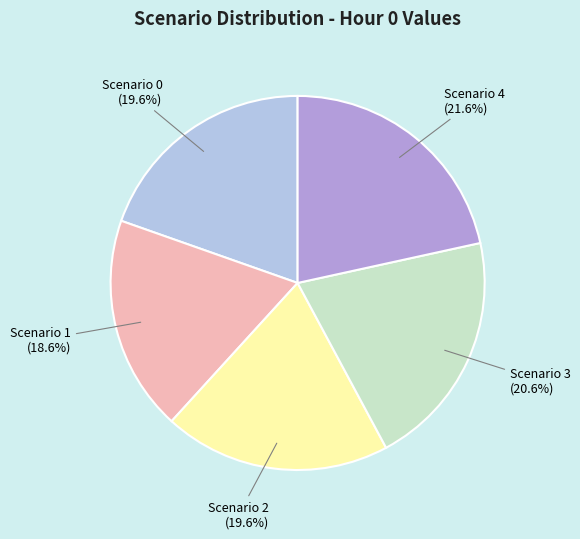

To the nearest percent, what percentage of the pie is Scenario 1?

19%